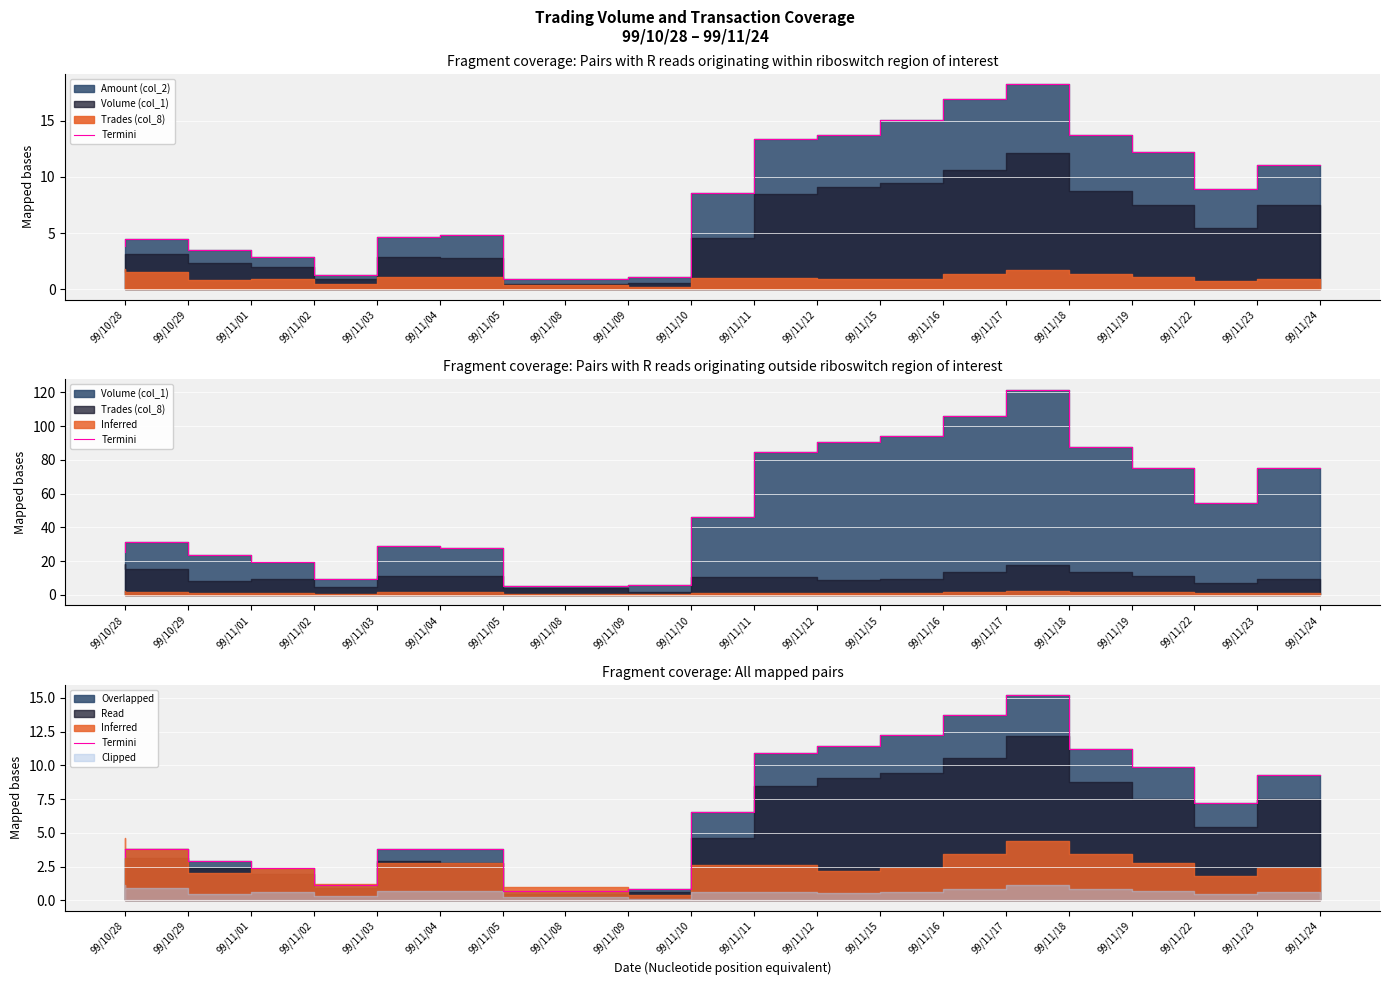

What is the maximum value shown in the chart?

15.2